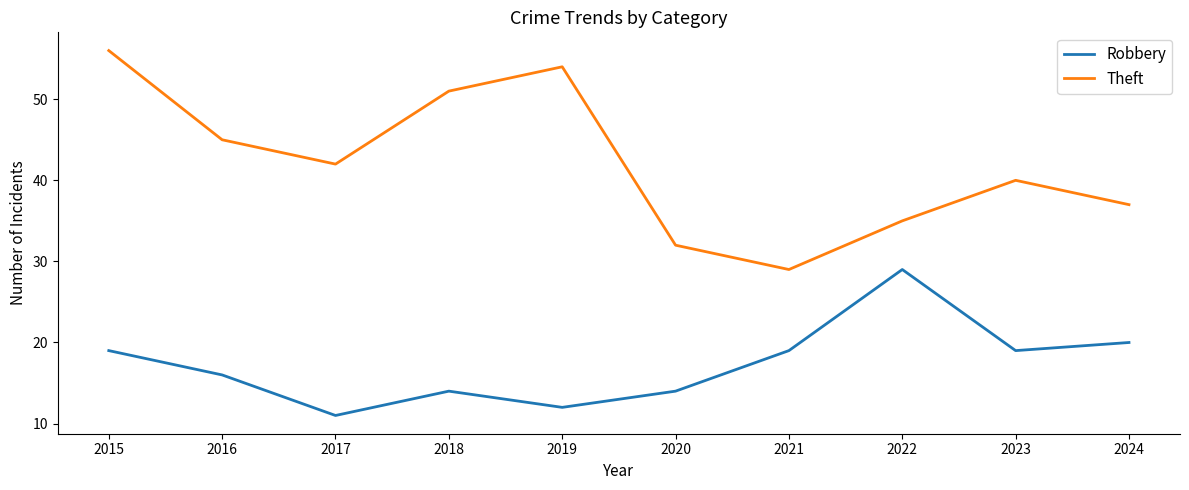

What is the difference between the highest and lowest values at 2024?

17